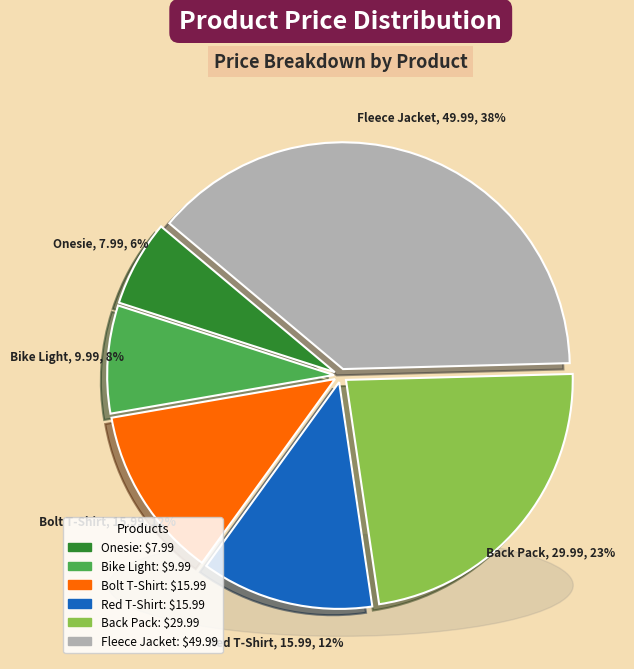

Which category has the biggest portion of the pie?

Sauce Labs Fleece Jacket